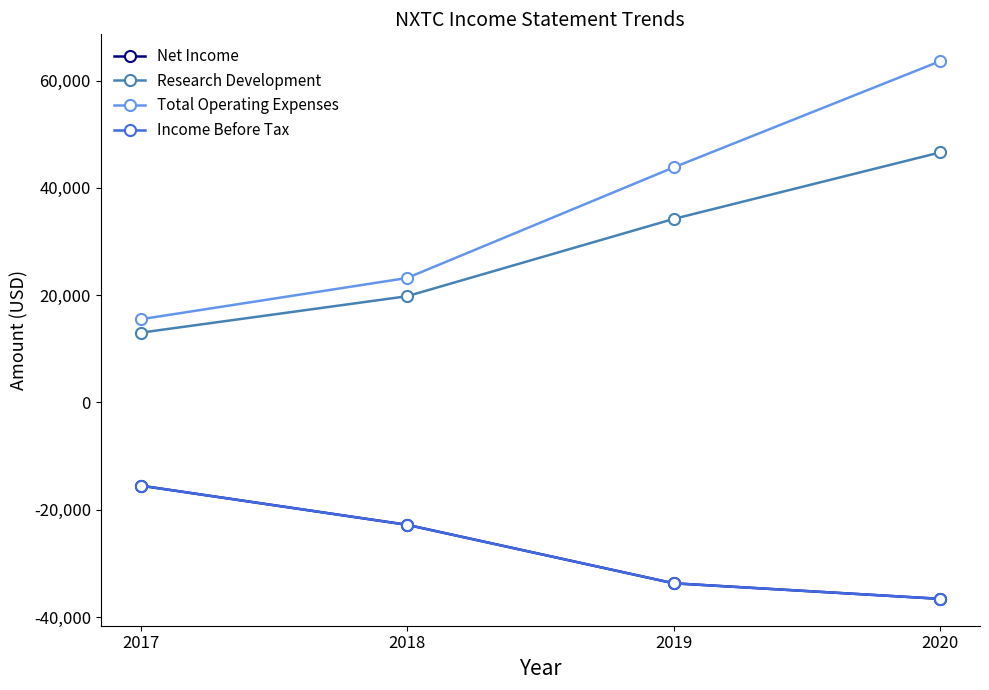

What is the smallest value displayed?

-36600